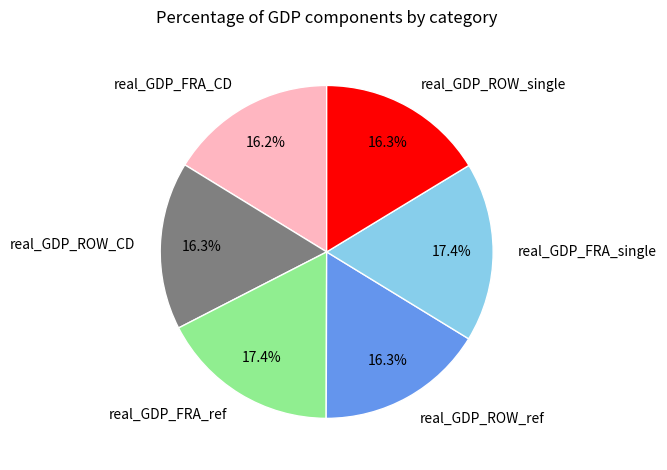

How many segments does this pie chart have?

6